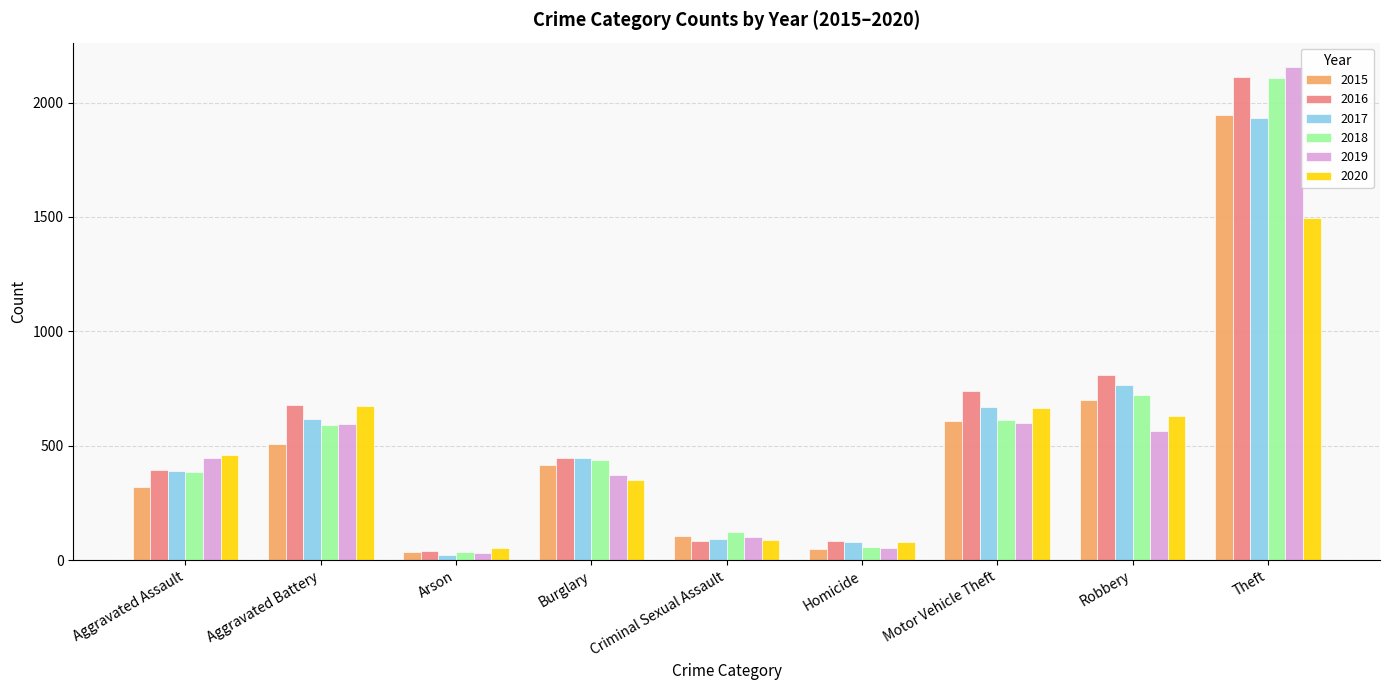

The 2019 series shows 2154 at Theft. True or false?

True